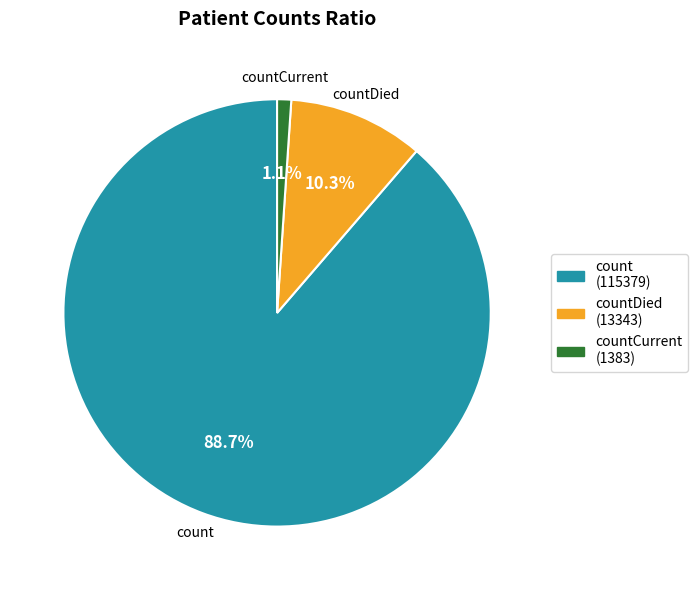

To the nearest percent, what portion does countCurrent represent?

1%